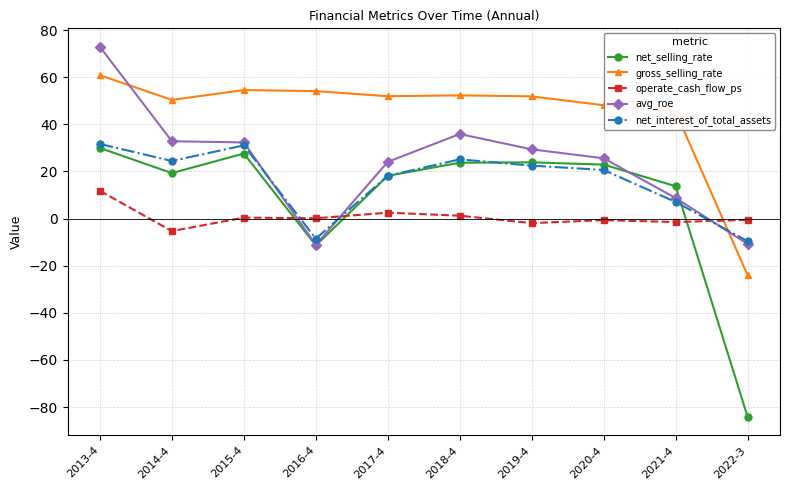

Which series has the largest total across all categories?

gross_selling_rate